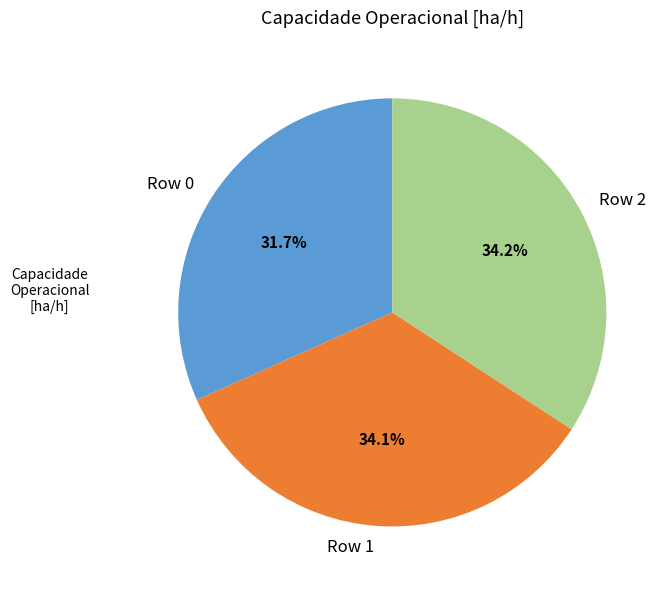

Combined, do Row 0 and Row 2 account for over 50%?

Yes